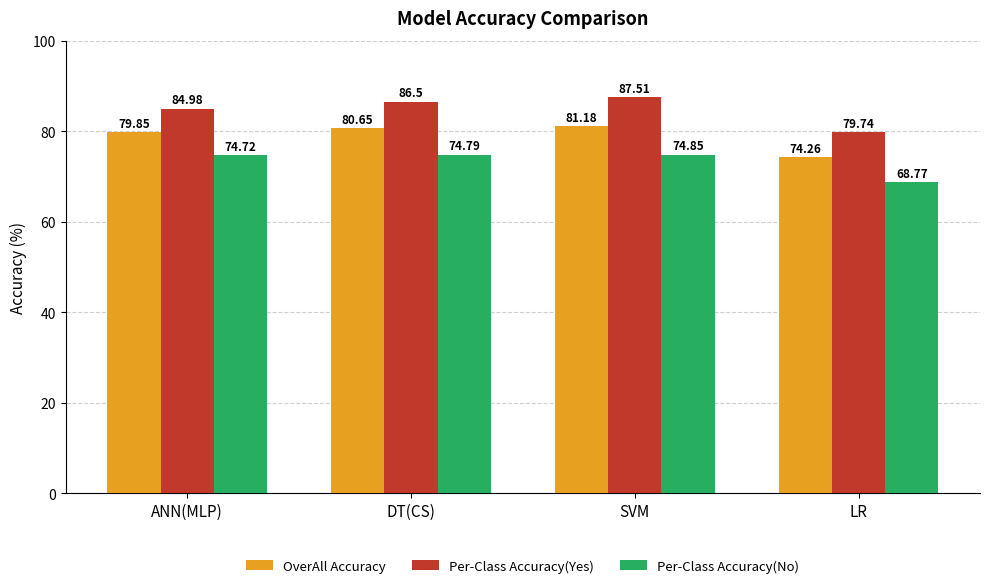

Which series has the largest total across all categories?

Per-Class Accuracy(Yes)